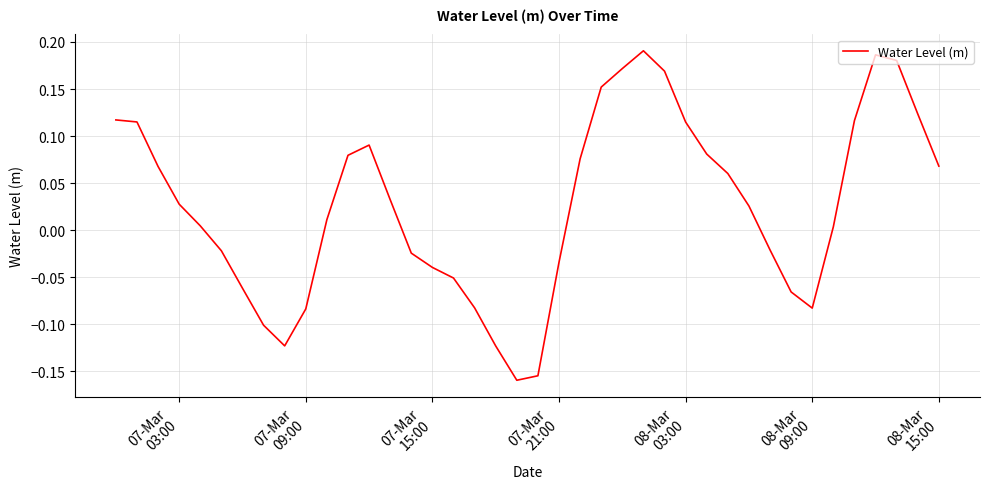

What is the difference between the maximum and minimum values?

0.4